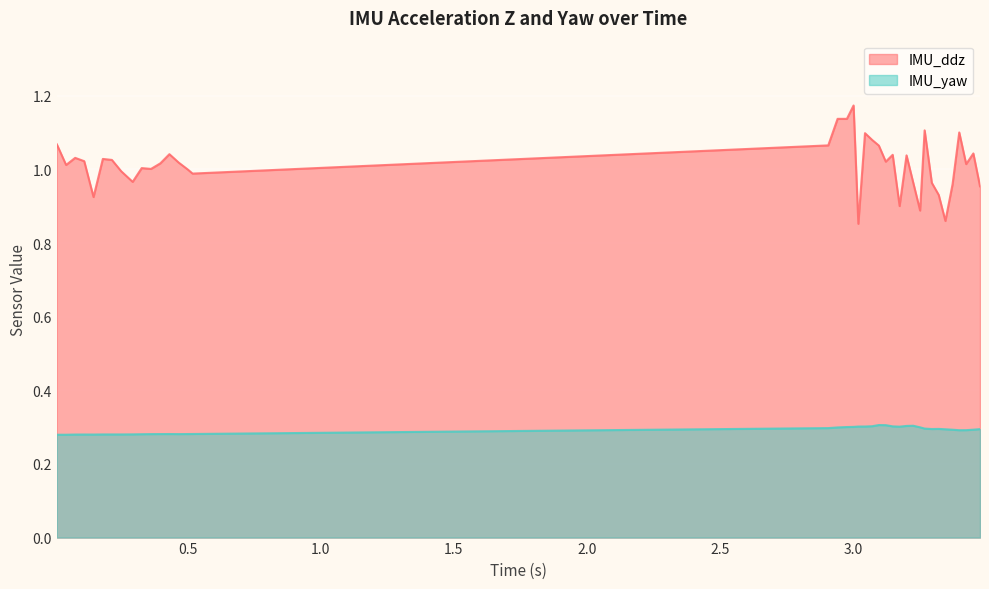

True or false: IMU_ddz and IMU_yaw intersect in this chart.

False